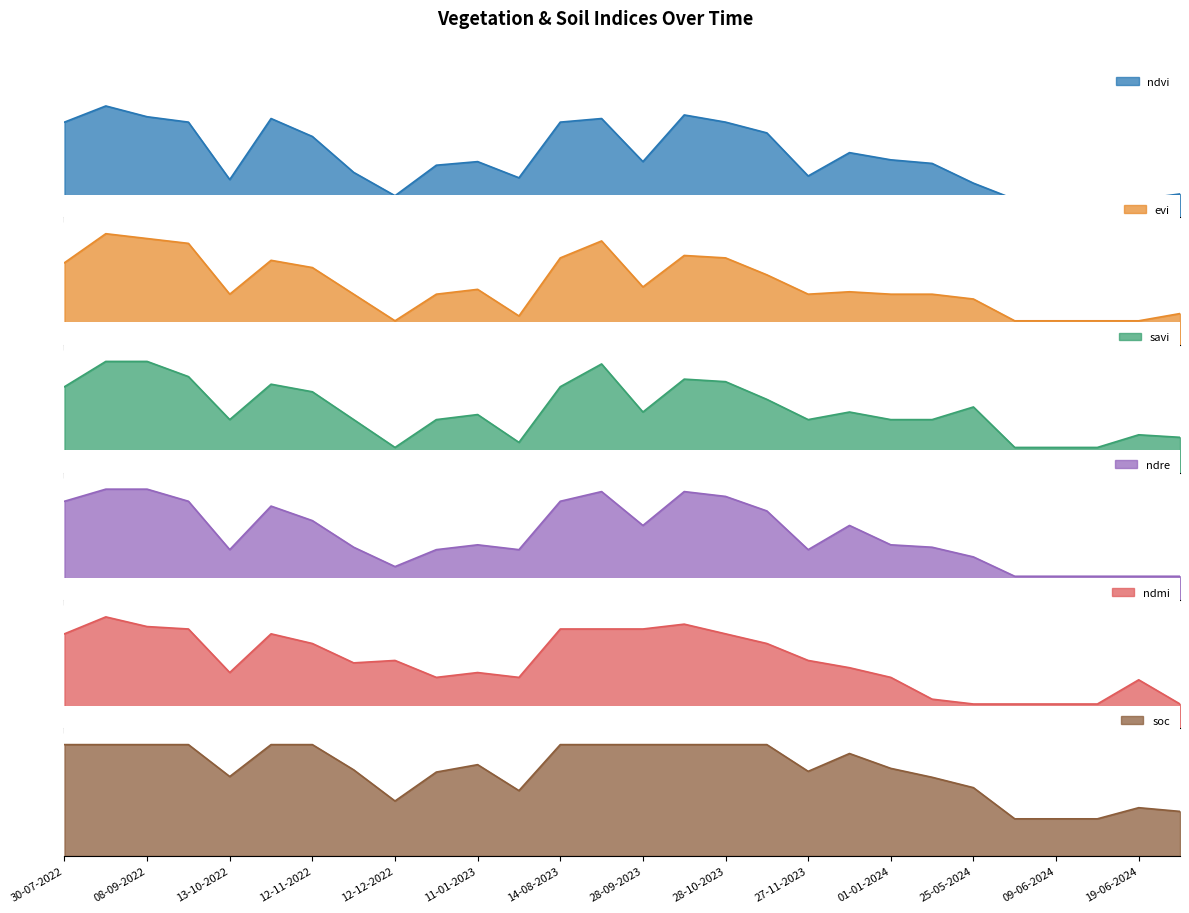

Reading left to right, transcribe all the data shown in this chart.

ndvi: 30-07-2022=0.5	24-08-2022=0.6	08-09-2022=0.6	23-09-2022=0.5	13-10-2022=0.2	28-10-2022=0.6	12-11-2022=0.5	27-11-2022=0.2	12-12-2022=0.1	01-01-2023=0.3	11-01-2023=0.3	20-06-2023=0.2	14-08-2023=0.5	29-08-2023=0.6	28-09-2023=0.3	13-10-2023=0.6	28-10-2023=0.5	12-11-2023=0.5	27-11-2023=0.2	12-12-2023=0.4	01-01-2024=0.3	11-01-2024=0.3	25-05-2024=0.2	04-06-2024=0.1	09-06-2024=0.1	14-06-2024=0.1	19-06-2024=0.1	24-06-2024=0.1
evi: 30-07-2022=0.3	24-08-2022=0.5	08-09-2022=0.4	23-09-2022=0.4	13-10-2022=0.2	28-10-2022=0.3	12-11-2022=0.3	27-11-2022=0.2	12-12-2022=0.1	01-01-2023=0.2	11-01-2023=0.2	20-06-2023=0.1	14-08-2023=0.4	29-08-2023=0.4	28-09-2023=0.2	13-10-2023=0.4	28-10-2023=0.4	12-11-2023=0.3	27-11-2023=0.2	12-12-2023=0.2	01-01-2024=0.2	11-01-2024=0.2	25-05-2024=0.2	04-06-2024=0.1	09-06-2024=0.1	14-06-2024=0.1	19-06-2024=0.1	24-06-2024=0.1
savi: 30-07-2022=0.3	24-08-2022=0.4	08-09-2022=0.4	23-09-2022=0.4	13-10-2022=0.2	28-10-2022=0.3	12-11-2022=0.3	27-11-2022=0.2	12-12-2022=0.1	01-01-2023=0.2	11-01-2023=0.2	20-06-2023=0.1	14-08-2023=0.3	29-08-2023=0.4	28-09-2023=0.2	13-10-2023=0.4	28-10-2023=0.4	12-11-2023=0.3	27-11-2023=0.2	12-12-2023=0.2	01-01-2024=0.2	11-01-2024=0.2	25-05-2024=0.3	04-06-2024=0.1	09-06-2024=0.1	14-06-2024=0.1	19-06-2024=0.1	24-06-2024=0.1
ndre: 30-07-2022=0.4	24-08-2022=0.5	08-09-2022=0.5	23-09-2022=0.4	13-10-2022=0.2	28-10-2022=0.4	12-11-2022=0.3	27-11-2022=0.2	12-12-2022=0.1	01-01-2023=0.2	11-01-2023=0.2	20-06-2023=0.2	14-08-2023=0.4	29-08-2023=0.5	28-09-2023=0.3	13-10-2023=0.5	28-10-2023=0.4	12-11-2023=0.4	27-11-2023=0.2	12-12-2023=0.3	01-01-2024=0.2	11-01-2024=0.2	25-05-2024=0.2	04-06-2024=0.1	09-06-2024=0.1	14-06-2024=0.1	19-06-2024=0.1	24-06-2024=0.1
ndmi: 30-07-2022=0.4	24-08-2022=0.5	08-09-2022=0.4	23-09-2022=0.4	13-10-2022=0.2	28-10-2022=0.4	12-11-2022=0.3	27-11-2022=0.3	12-12-2022=0.3	01-01-2023=0.2	11-01-2023=0.2	20-06-2023=0.2	14-08-2023=0.4	29-08-2023=0.4	28-09-2023=0.4	13-10-2023=0.4	28-10-2023=0.4	12-11-2023=0.3	27-11-2023=0.3	12-12-2023=0.2	01-01-2024=0.2	11-01-2024=0.1	25-05-2024=0.1	04-06-2024=0.1	09-06-2024=0.1	14-06-2024=0.1	19-06-2024=0.2	24-06-2024=0.1
soc: 30-07-2022=0.3	24-08-2022=0.3	08-09-2022=0.3	23-09-2022=0.3	13-10-2022=0.2	28-10-2022=0.3	12-11-2022=0.3	27-11-2022=0.2	12-12-2022=0.1	01-01-2023=0.2	11-01-2023=0.2	20-06-2023=0.2	14-08-2023=0.3	29-08-2023=0.3	28-09-2023=0.3	13-10-2023=0.3	28-10-2023=0.3	12-11-2023=0.3	27-11-2023=0.2	12-12-2023=0.3	01-01-2024=0.2	11-01-2024=0.2	25-05-2024=0.2	04-06-2024=0.1	09-06-2024=0.1	14-06-2024=0.1	19-06-2024=0.1	24-06-2024=0.1